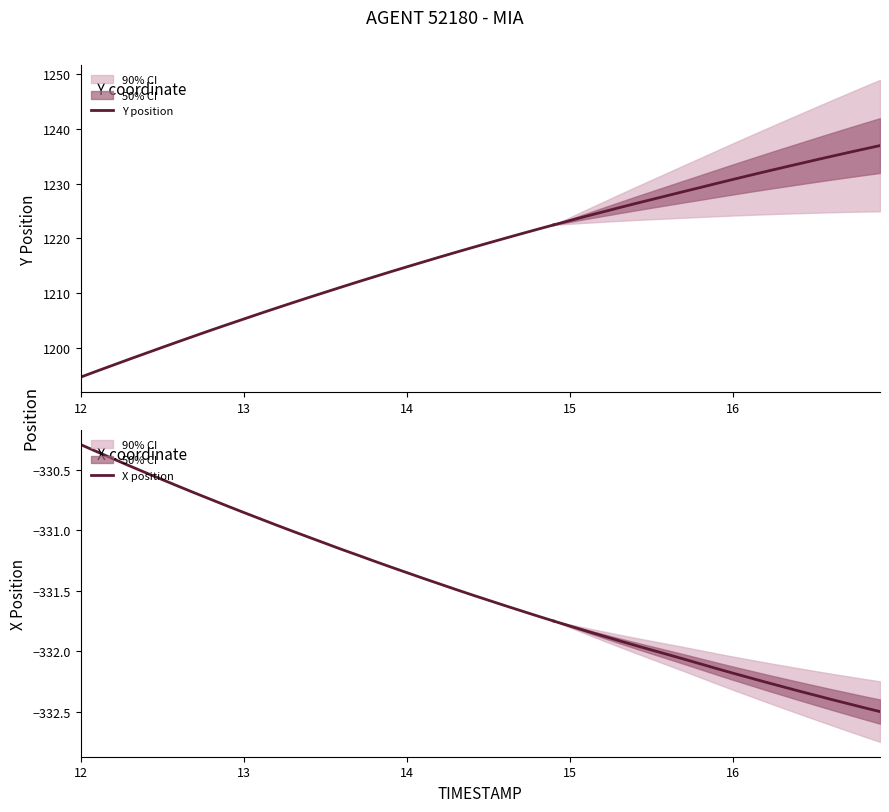

List the series in order of their overall mean, highest first.

Y position, X position